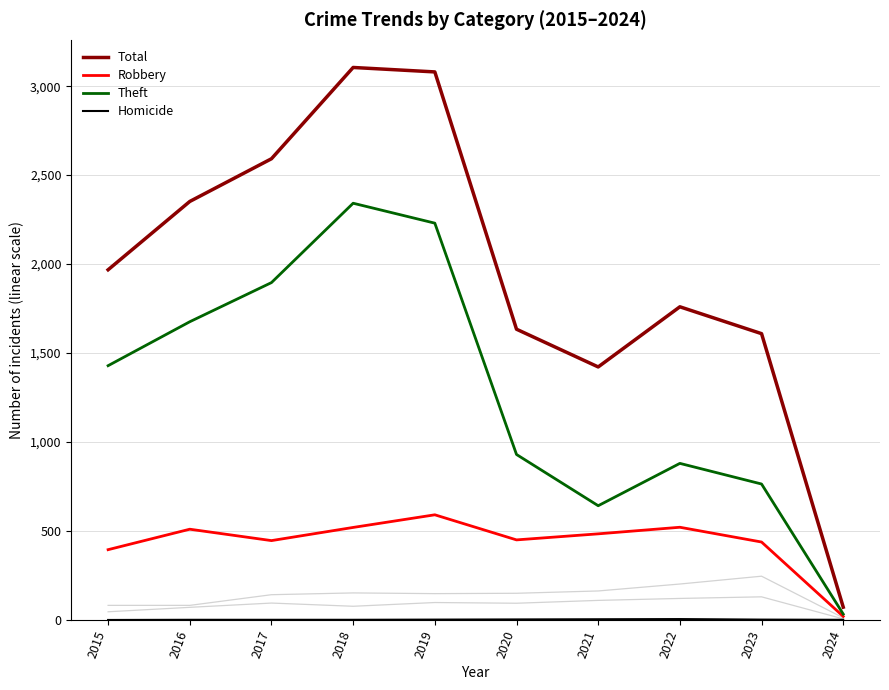

At which label does Homicide reach its peak?

2022